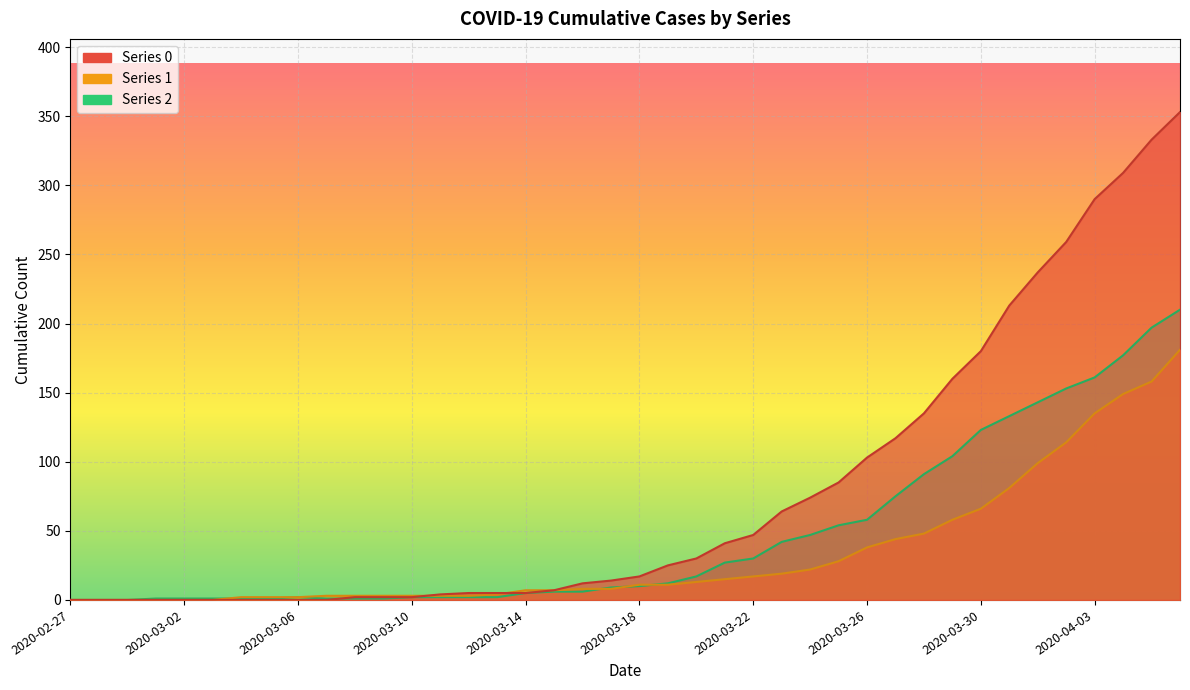

What is the average value of the 2 series?

48